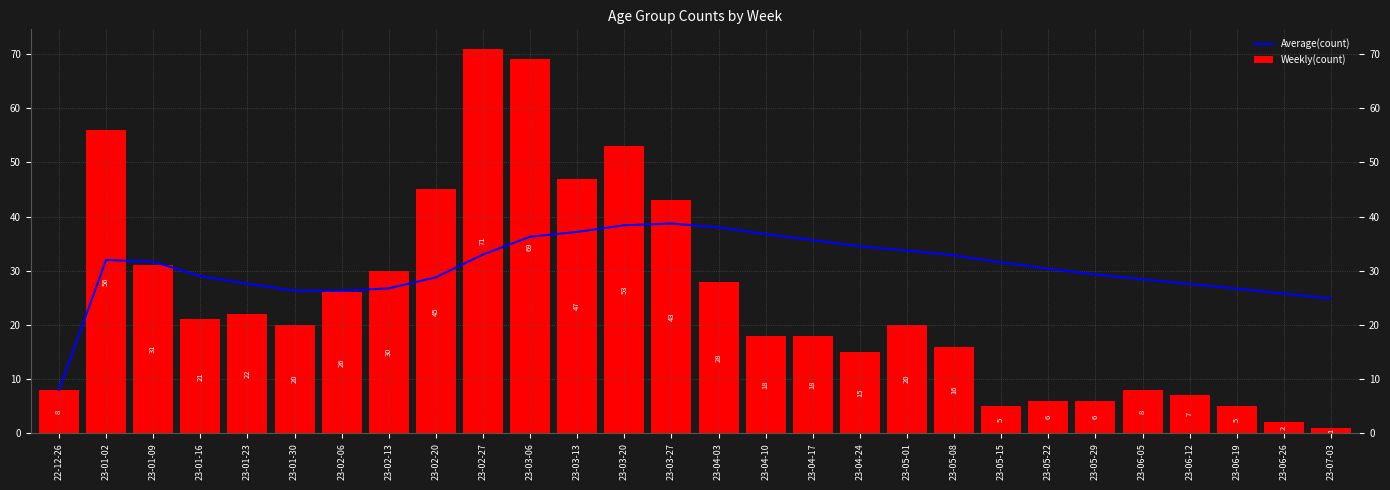

What is the approximate value of Weekly(count) at 23-04-03?

28